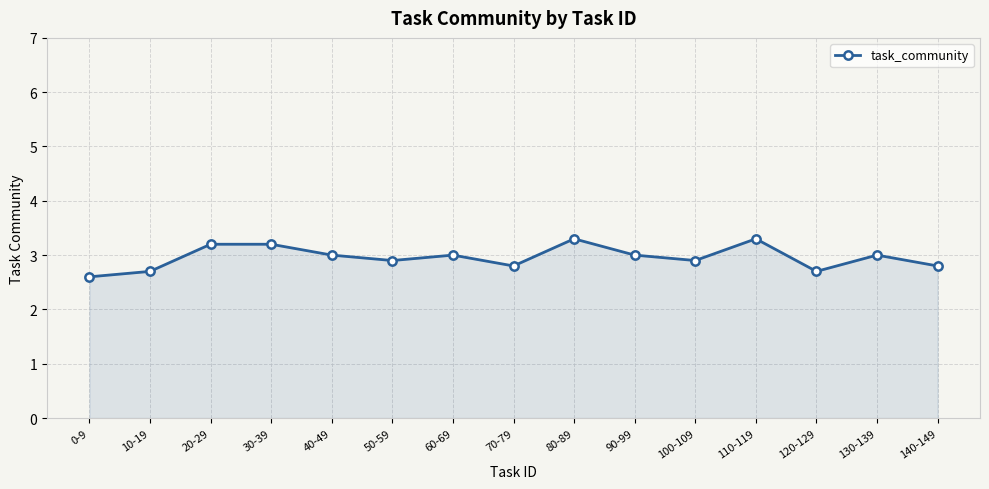

Does the chart display data point markers on the line(s)?

Yes